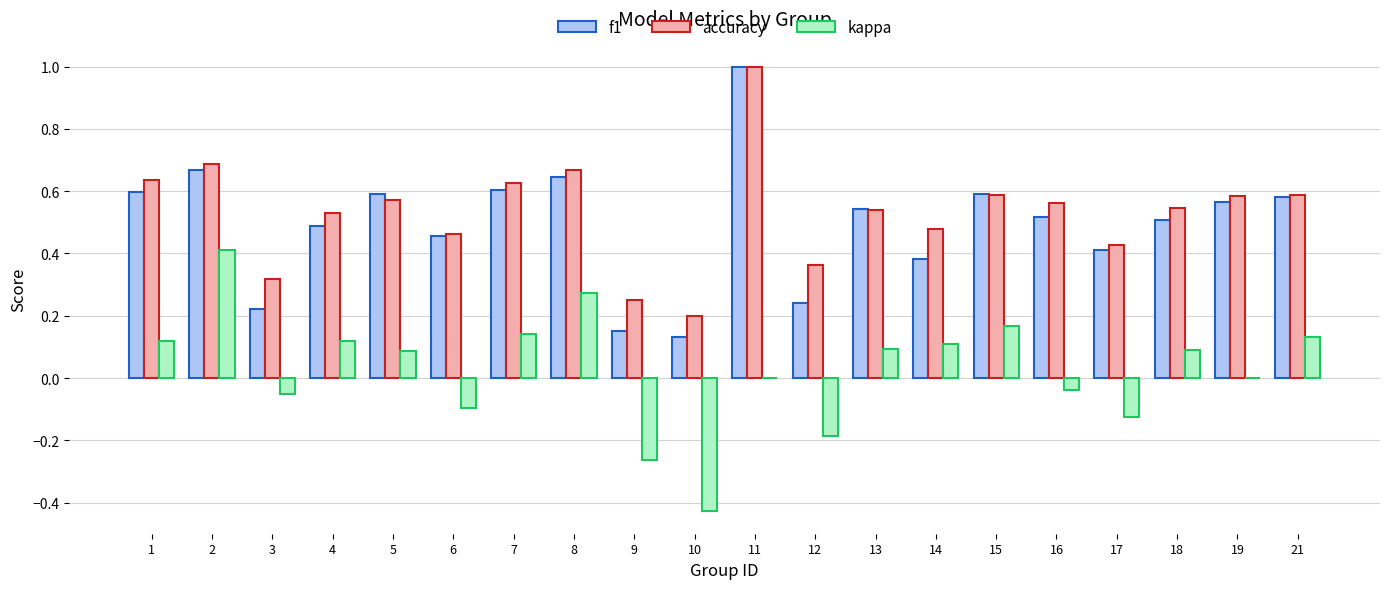

What is the sum of all accuracy values?

10.6